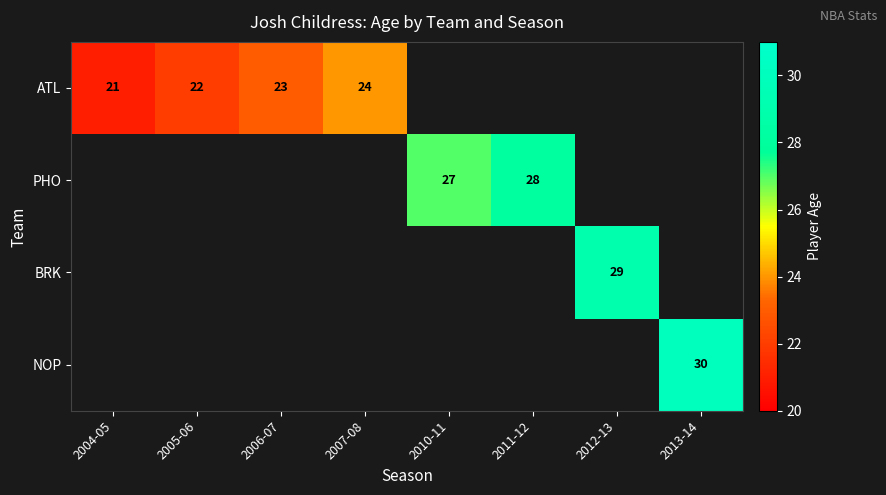

At which category does the chart reach its peak across all series?

2013-14